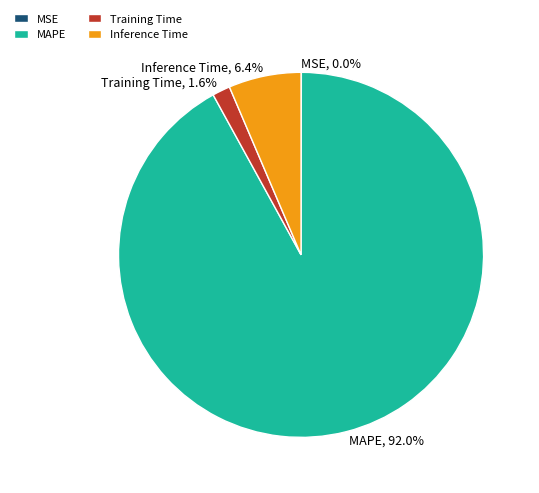

True or false: Inference Time accounts for 14% of the total.

False